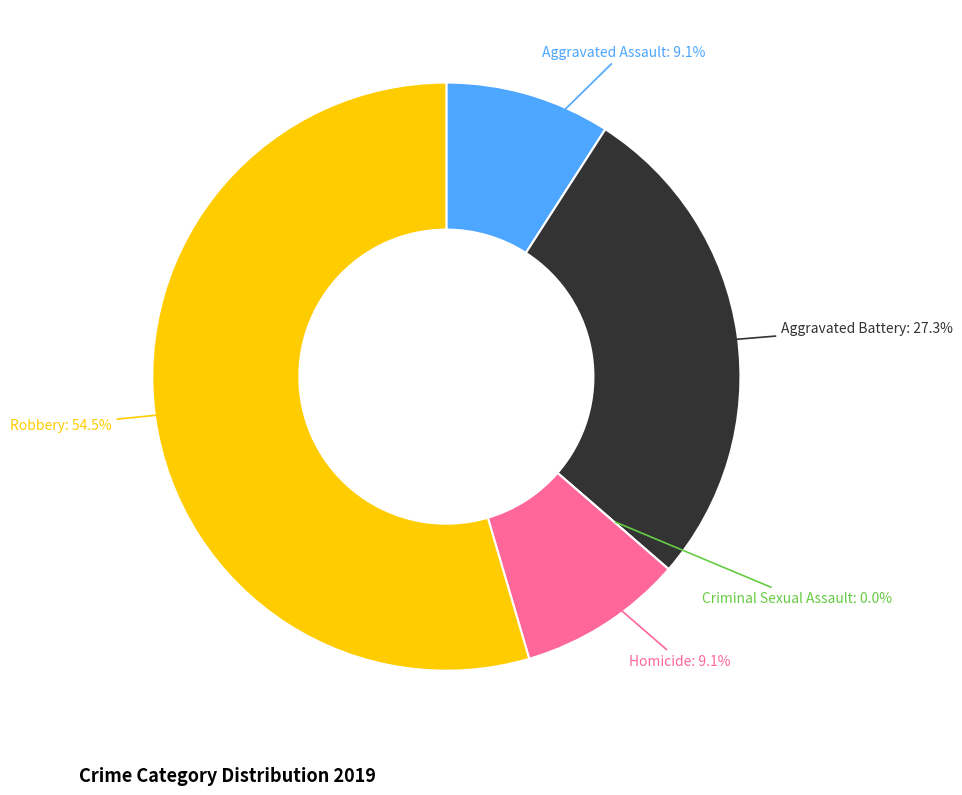

Rank the categories by value from highest to lowest.

Robbery, Aggravated Battery, Aggravated Assault, Homicide, Criminal Sexual Assault